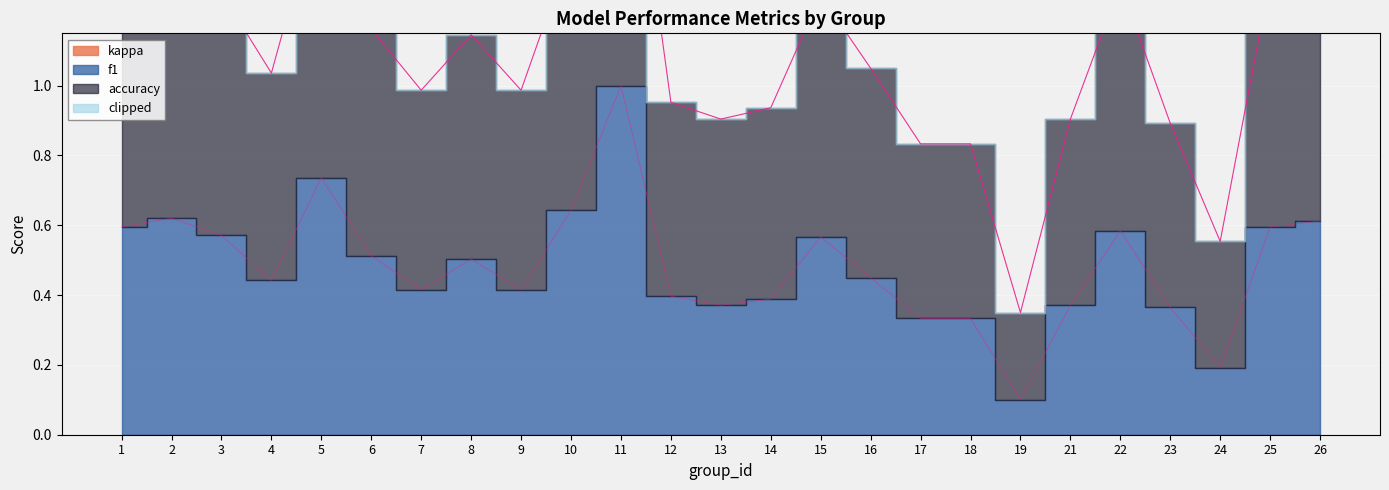

What is the value of the f1 point at the 14th from the left?

0.4